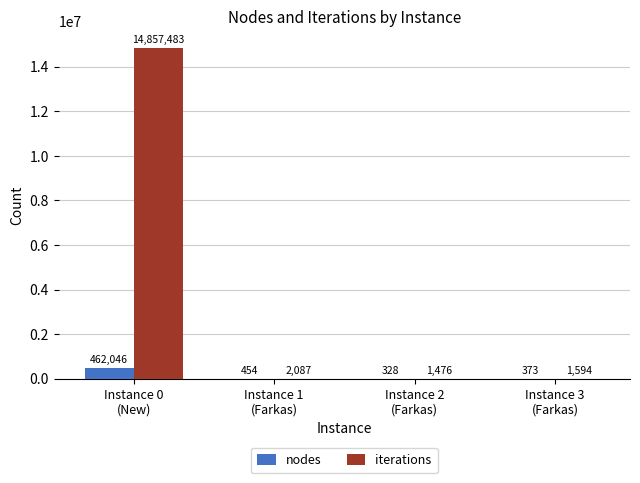

What is the greatest value displayed?

14857483